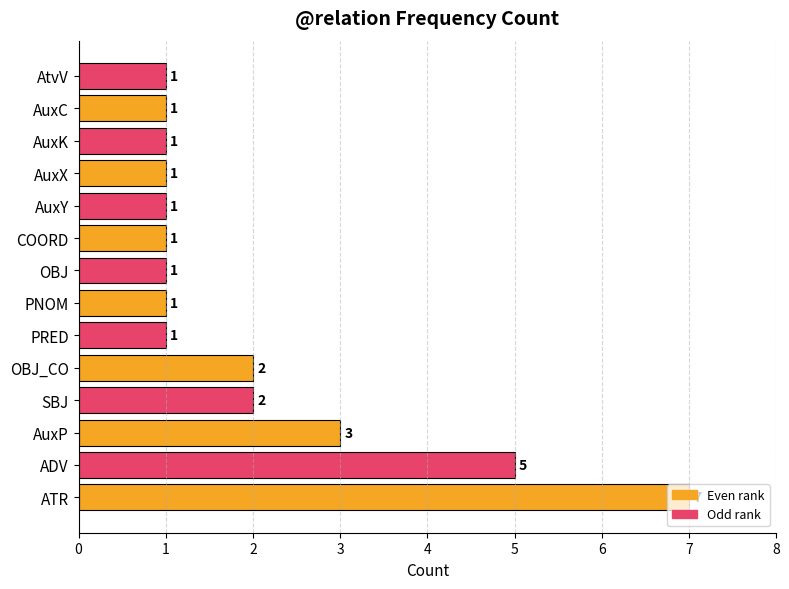

Which has a higher value, ATR or AuxP?

ATR